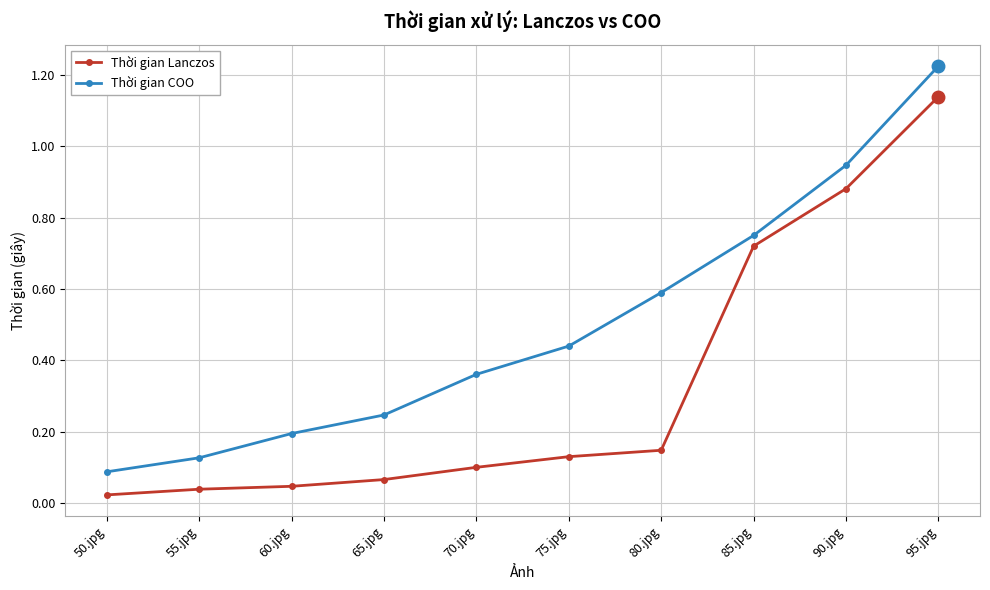

At how many categories does at least one series exceed 0?

10